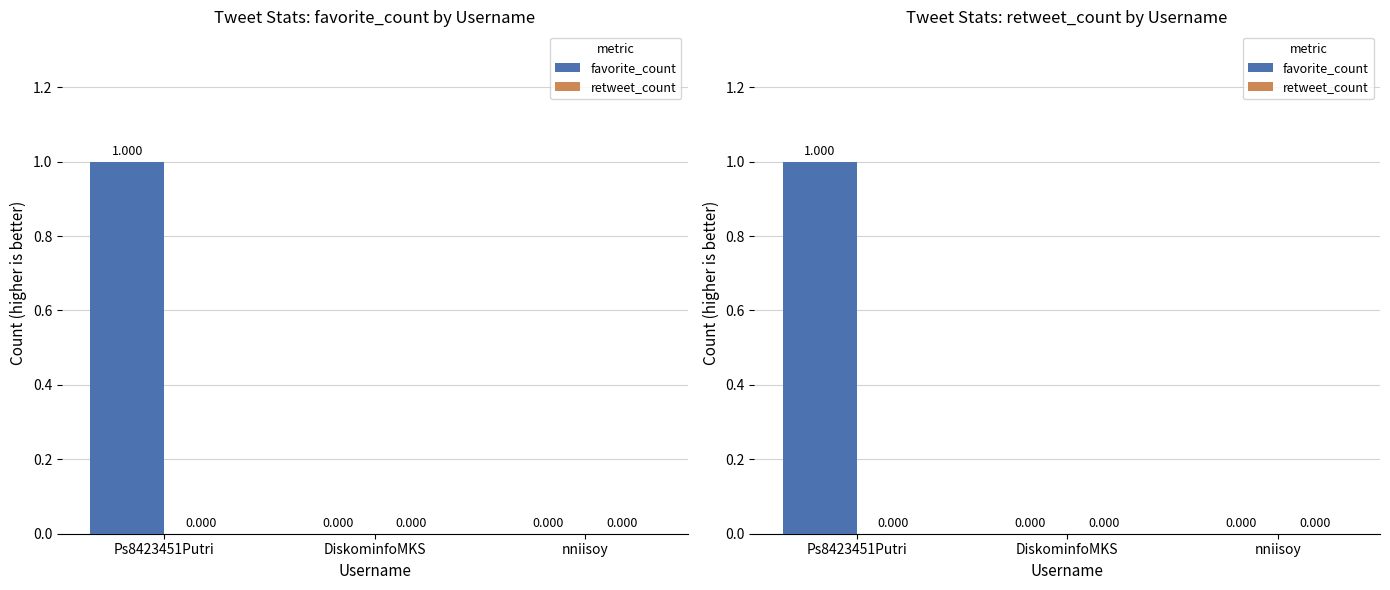

Reading left to right, list all the values displayed in this chart.

favorite_count: 1	0	0
retweet_count: 0	0	0